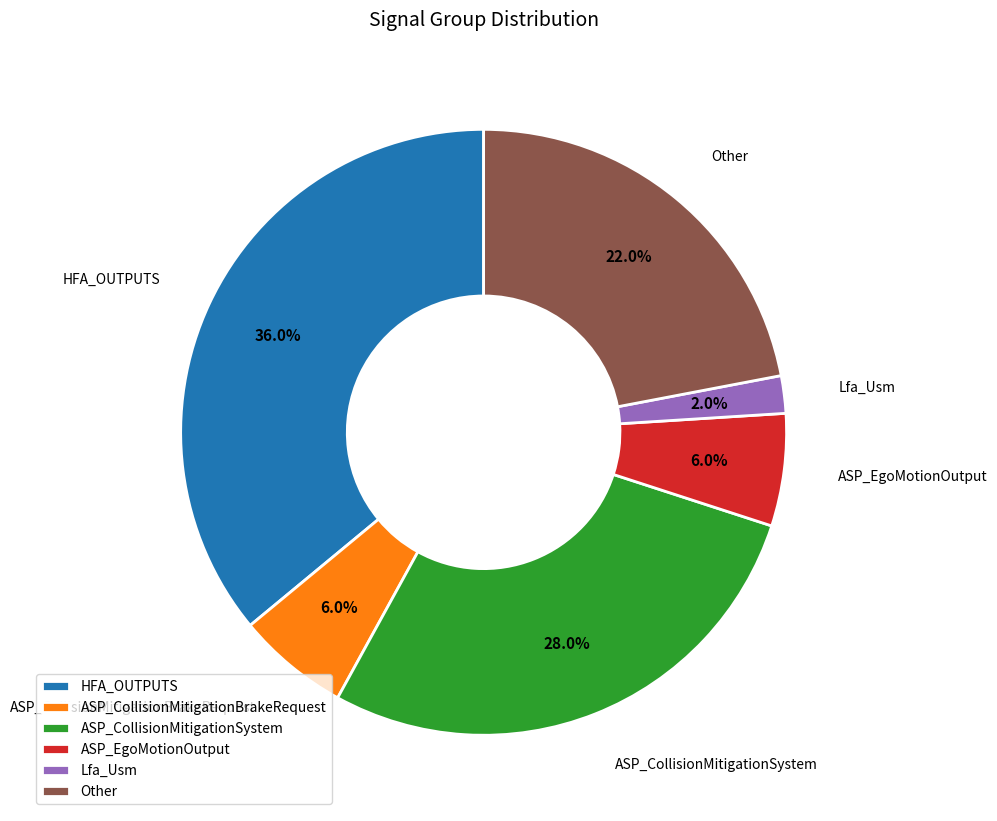

To the nearest percent, what is the average slice percentage?

17%